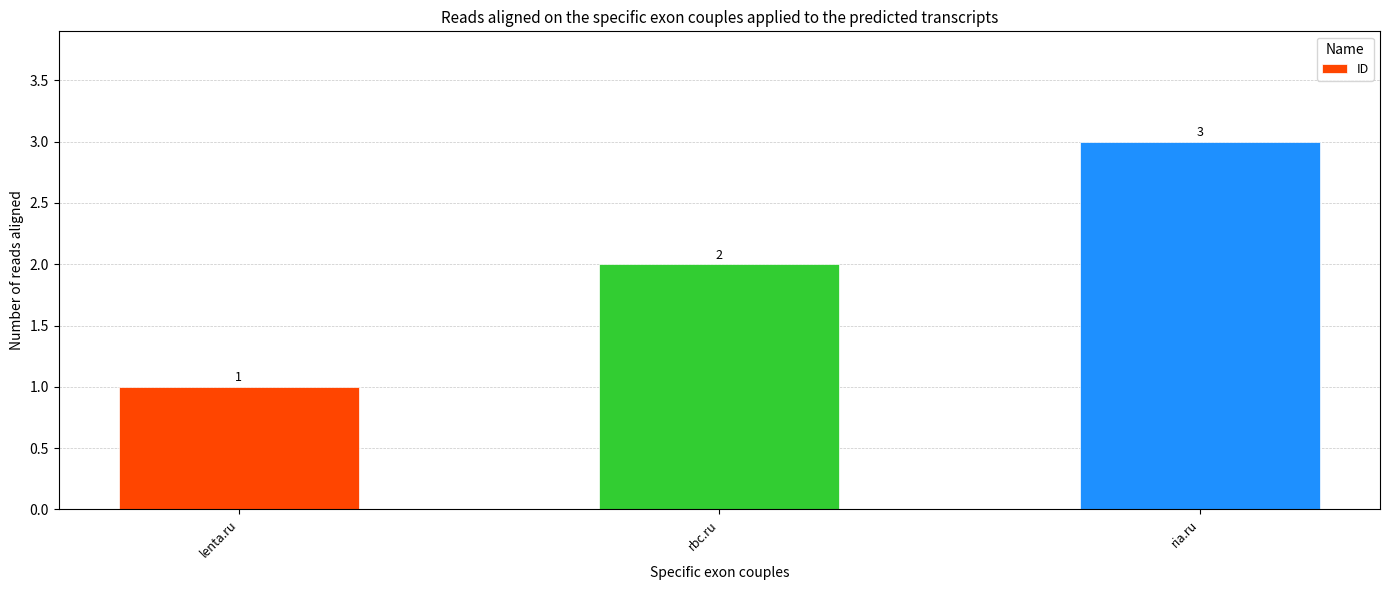

What is the label of the 1st bar from the left?

lenta.ru